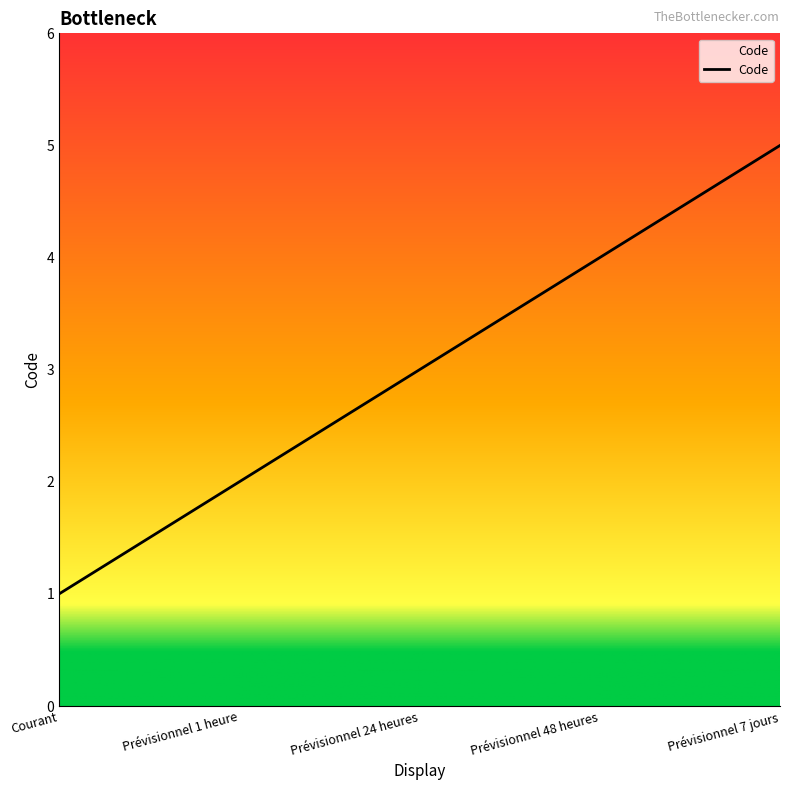

Reading left to right, list all the values displayed in this chart.

Courant=1	Prévisionnel 1 heure=2	Prévisionnel 24 heures=3	Prévisionnel 48 heures=4	Prévisionnel 7 jours=5